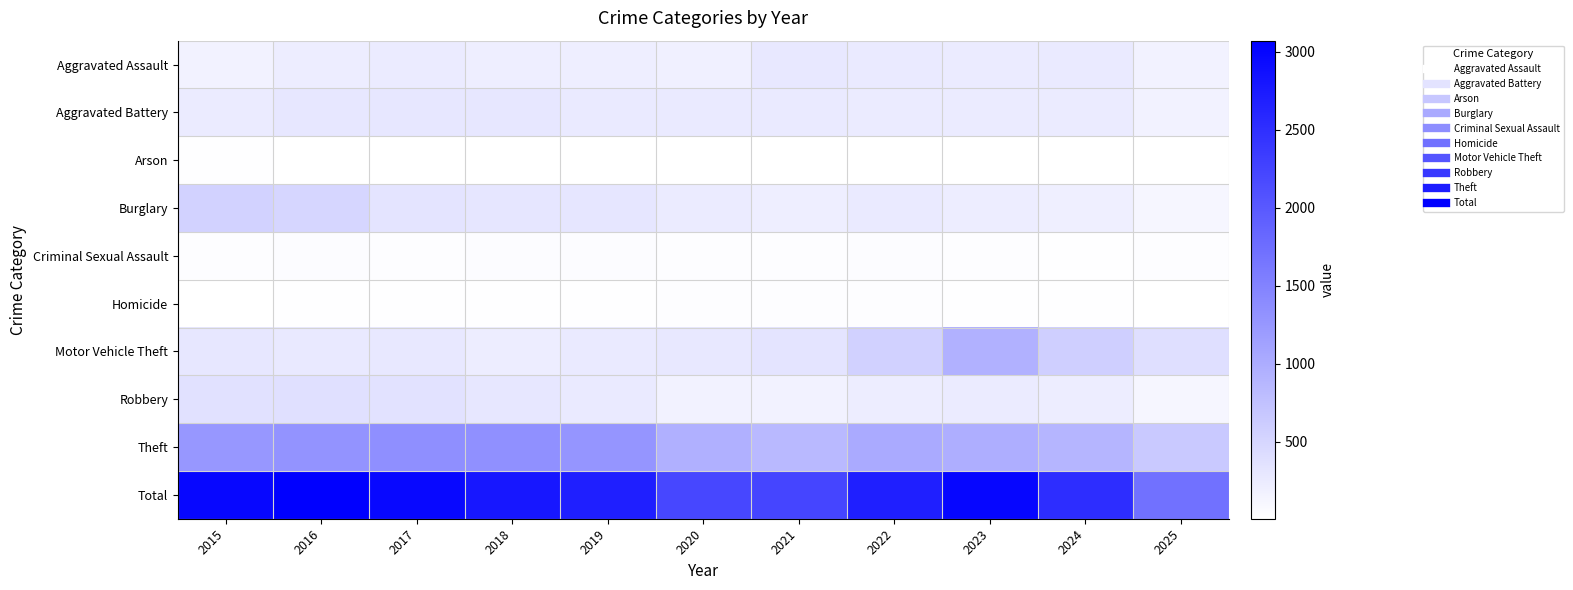

Between 2021 and 2022, which is larger?

2021